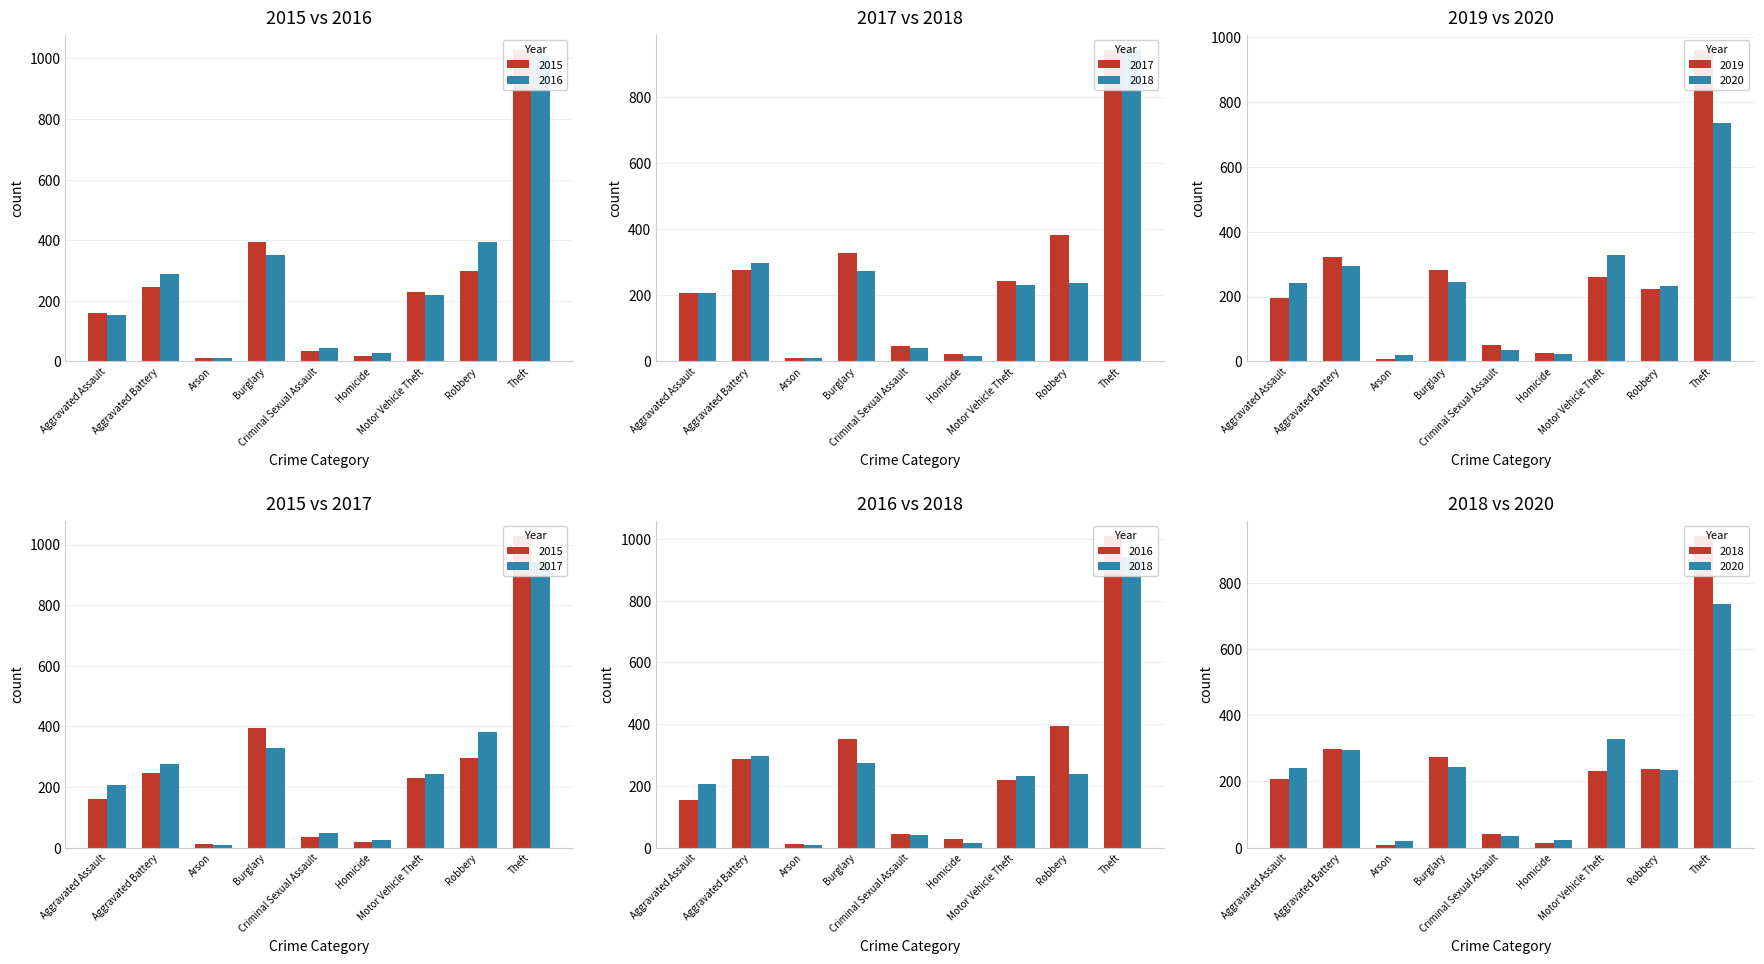

Rank the categories by 2015 value from lowest to highest.

Arson, Homicide, Criminal Sexual Assault, Aggravated Assault, Motor Vehicle Theft, Aggravated Battery, Robbery, Burglary, Theft